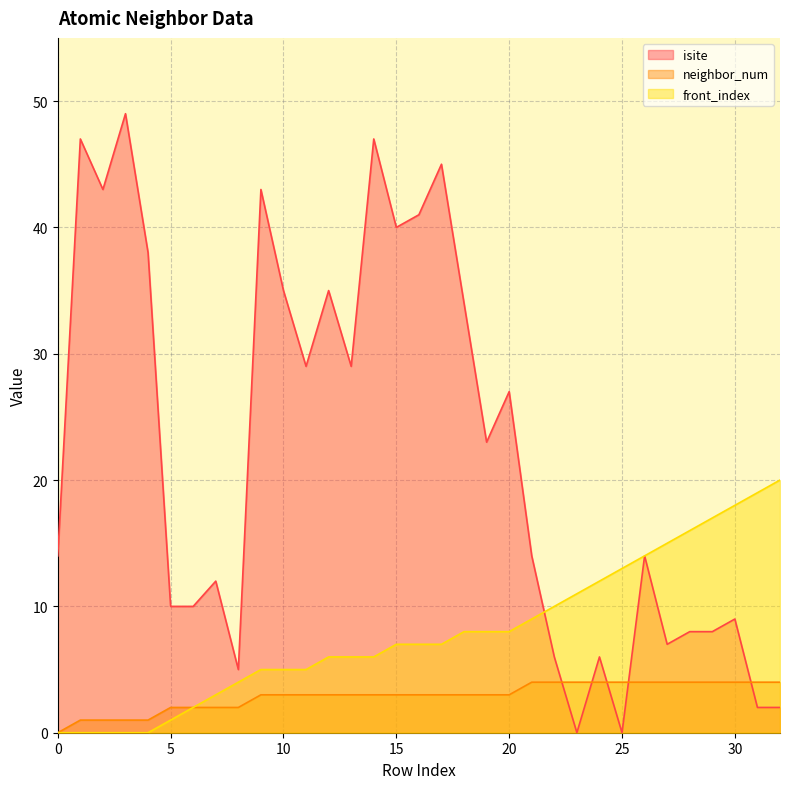

How many distinct data groups are displayed?

3